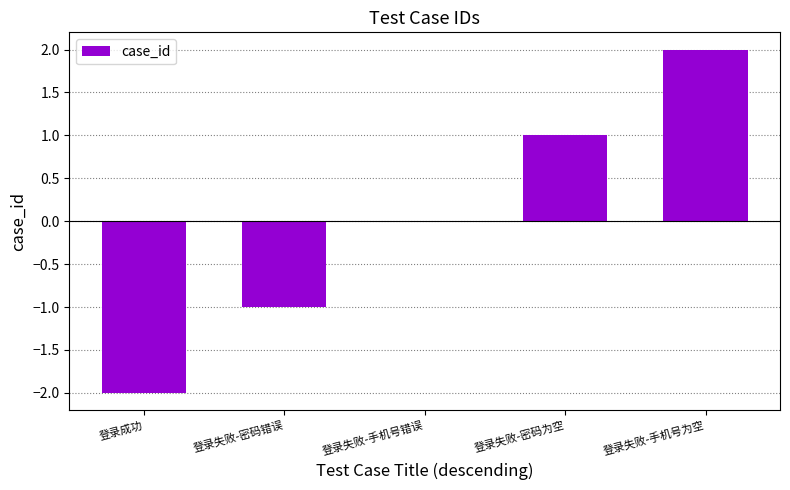

Count the number of data series in this chart.

1